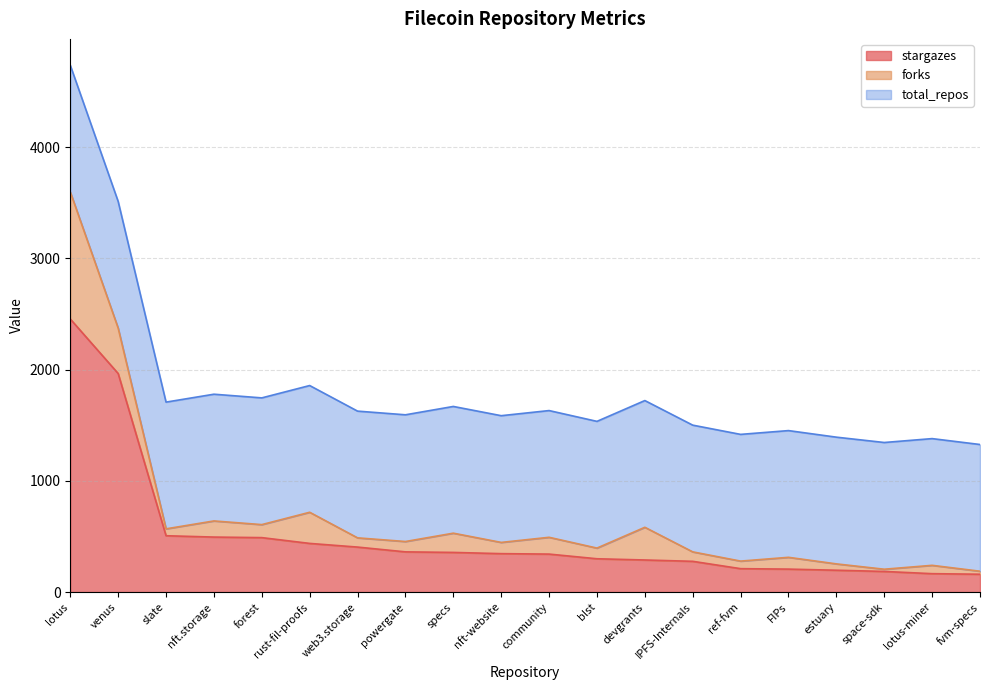

Reading left to right, what are all the values shown in this chart?

stargazes: 2454	1964	506	494	489	437	404	361	356	345	341	299	288	276	210	206	196	185	165	160
forks: 1142	408	62	145	117	280	83	93	173	101	151	96	294	85	68	106	57	20	75	27
total_repos: 1139	1139	1139	1139	1139	1139	1139	1139	1139	1139	1139	1139	1139	1139	1139	1139	1139	1139	1139	1139